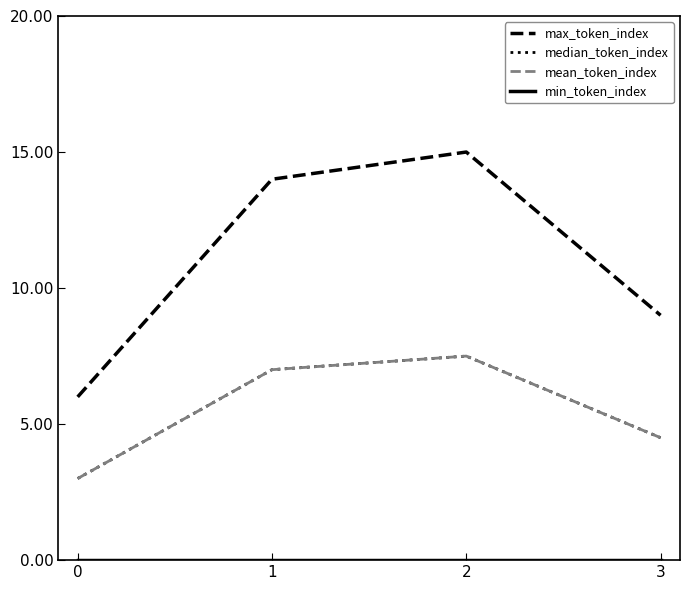

Is the value of min_token_index at 2 greater than the value of mean_token_index at 0?

No